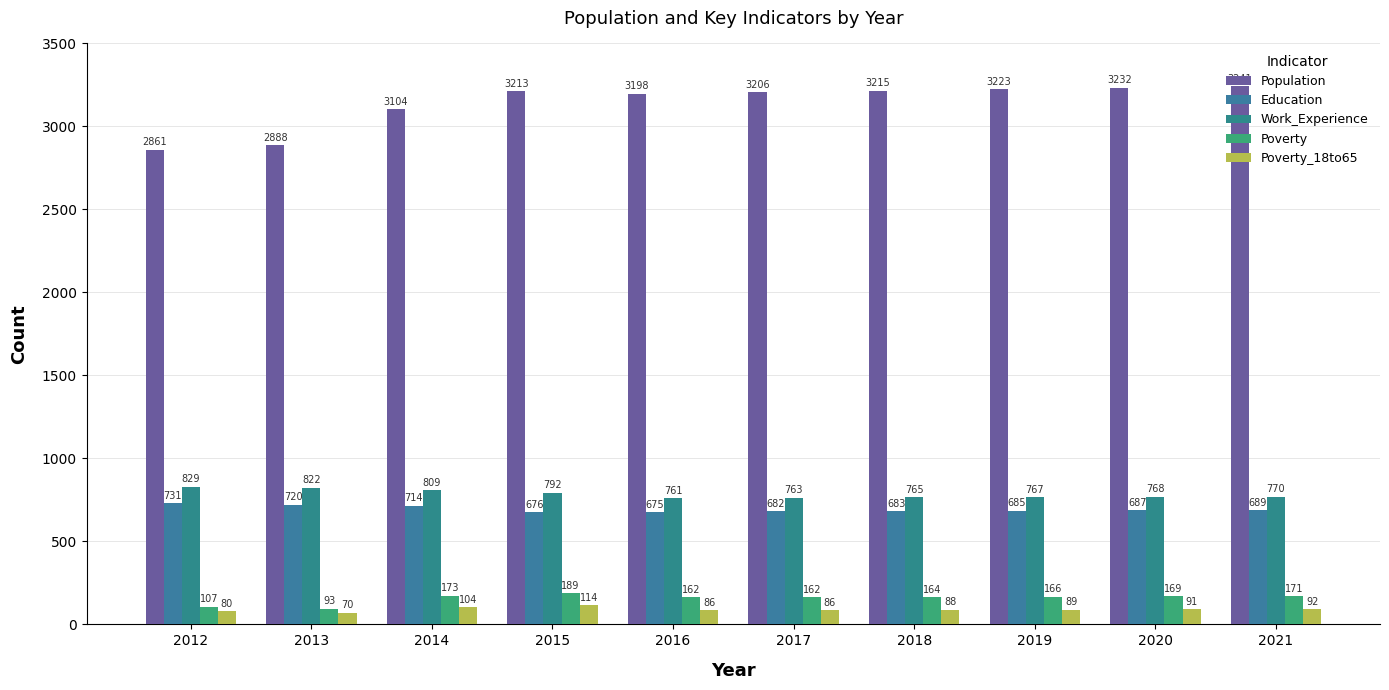

Read the Work_Experience value at 2015, to the nearest 5.

790